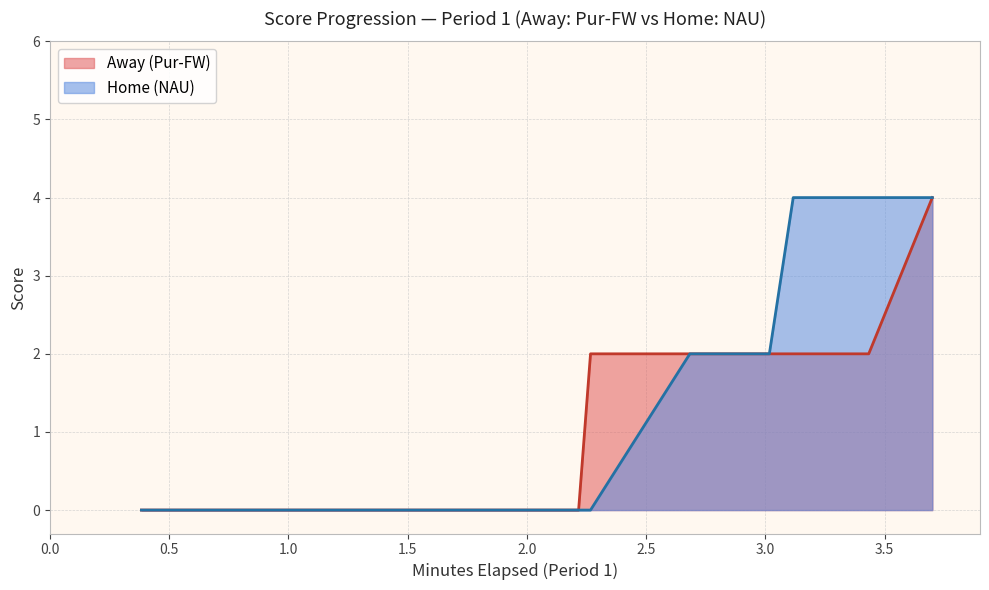

True or false: Home has more than 1 interior local peaks.

False